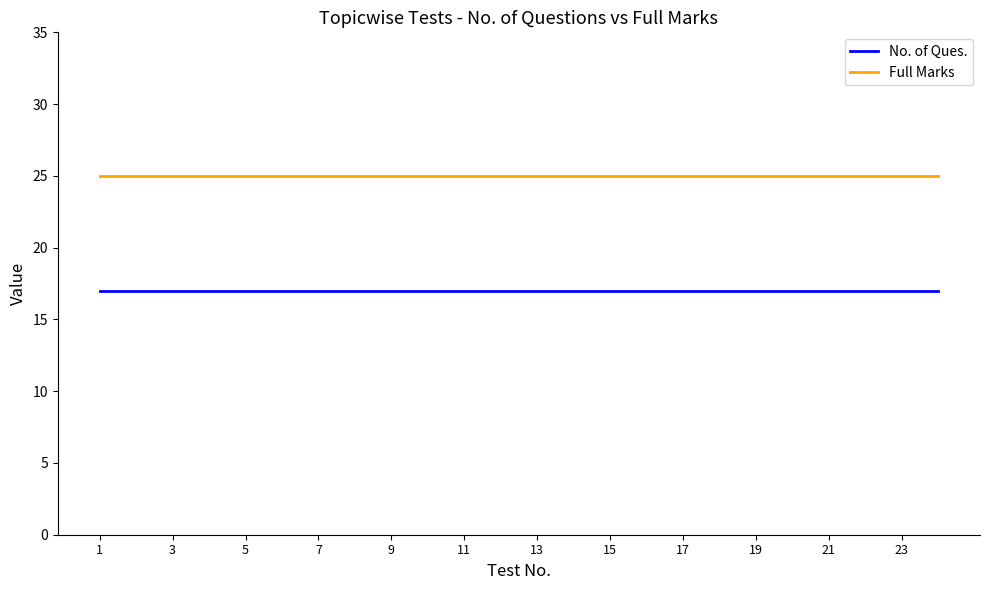

Which series has the largest total across all categories?

Full Marks